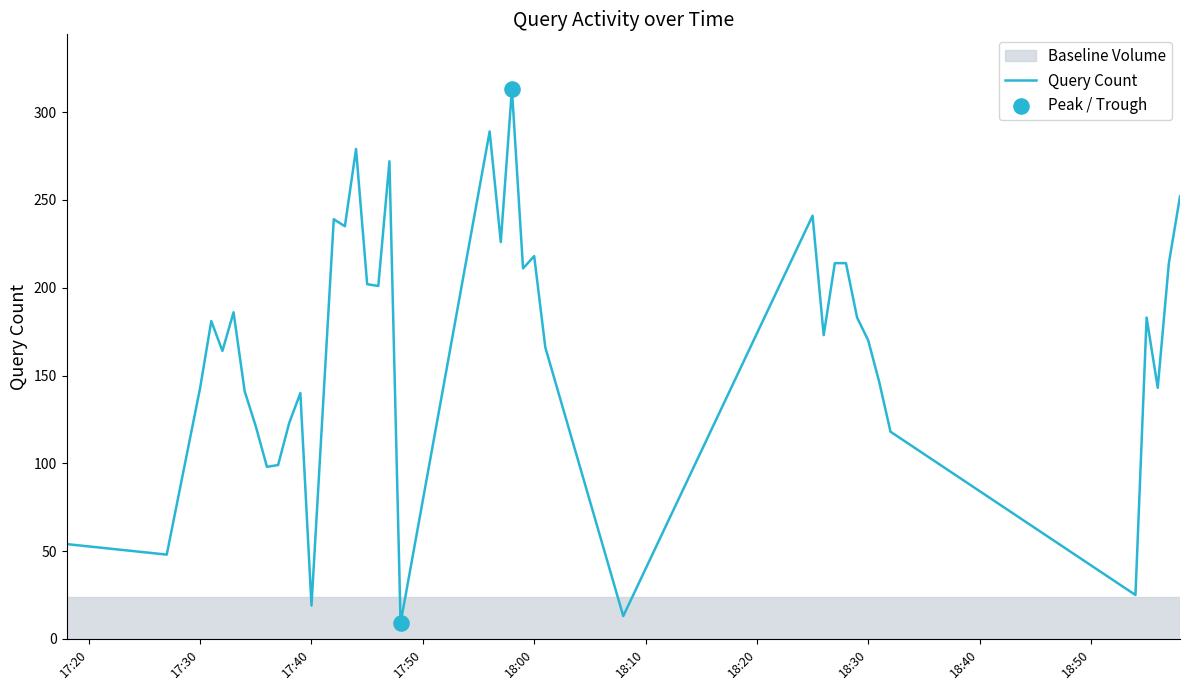

What is the maximum value shown in the chart?

313